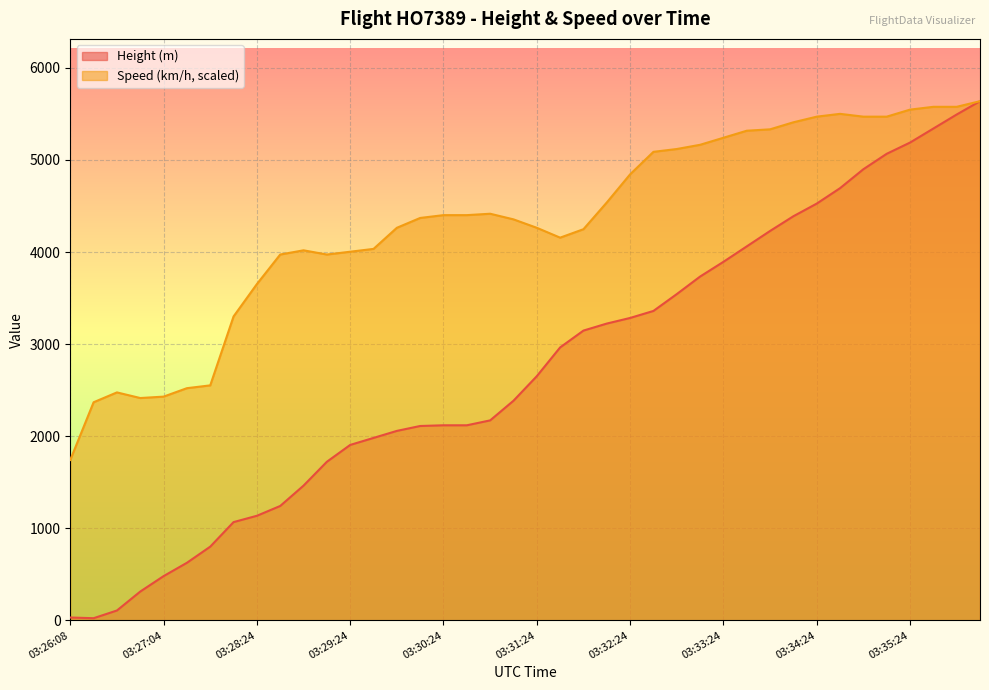

True or false: Speed and Height intersect in this chart.

False